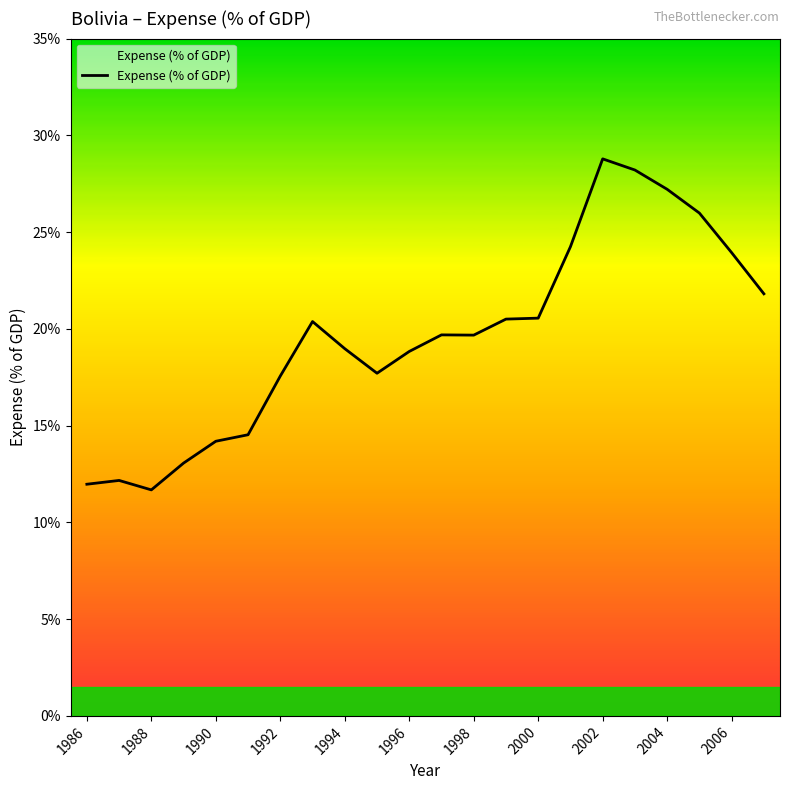

What is the smallest value displayed?

11.7